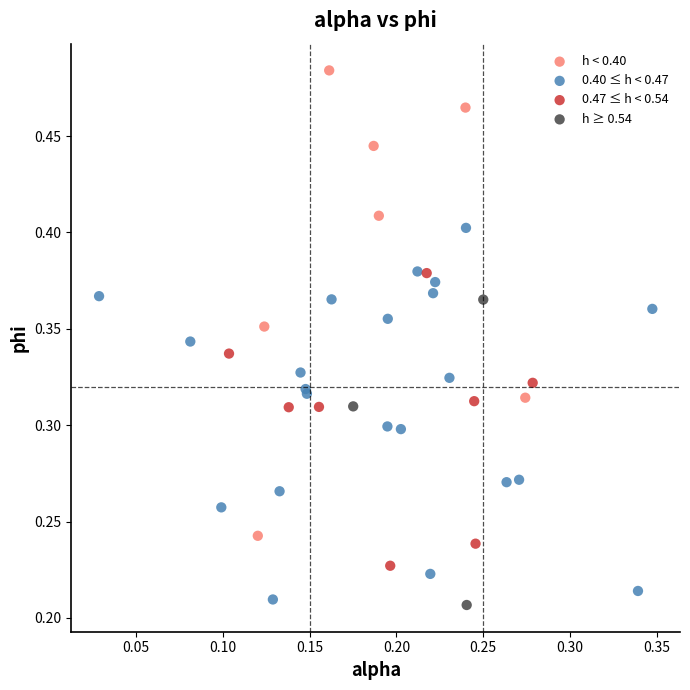

What are all the series names shown in the legend?

h < 0.40, 0.40 ≤ h < 0.47, 0.47 ≤ h < 0.54, h ≥ 0.54